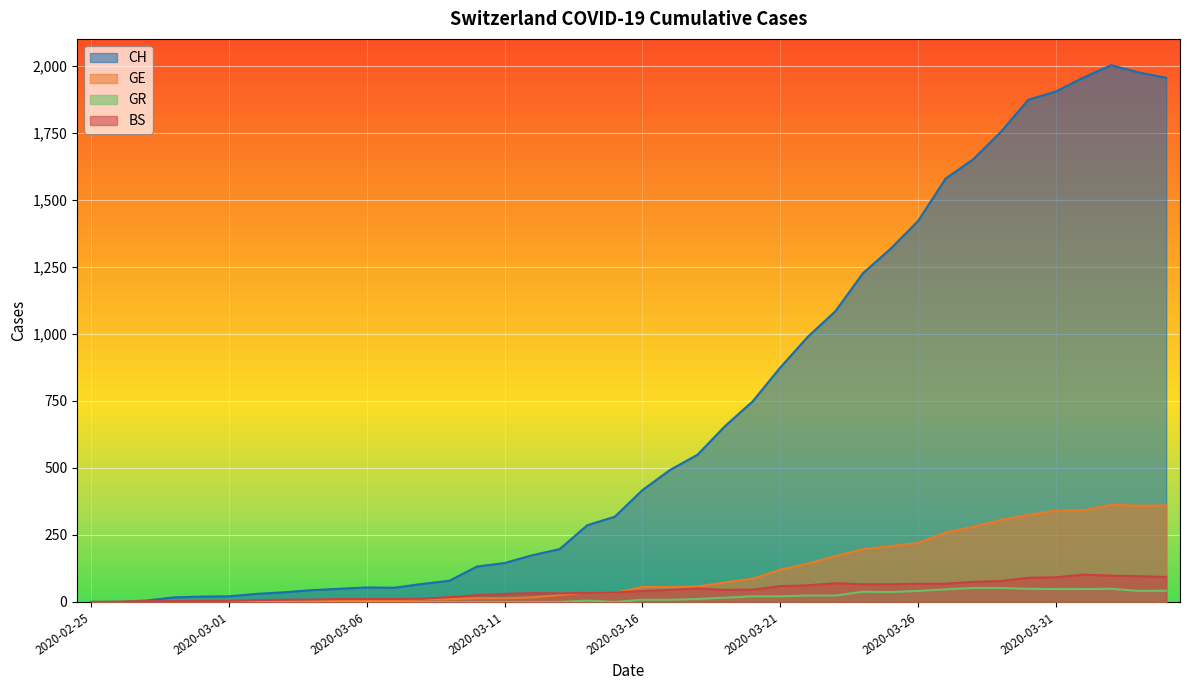

Which category has the highest value in the BS series?

2020-04-01